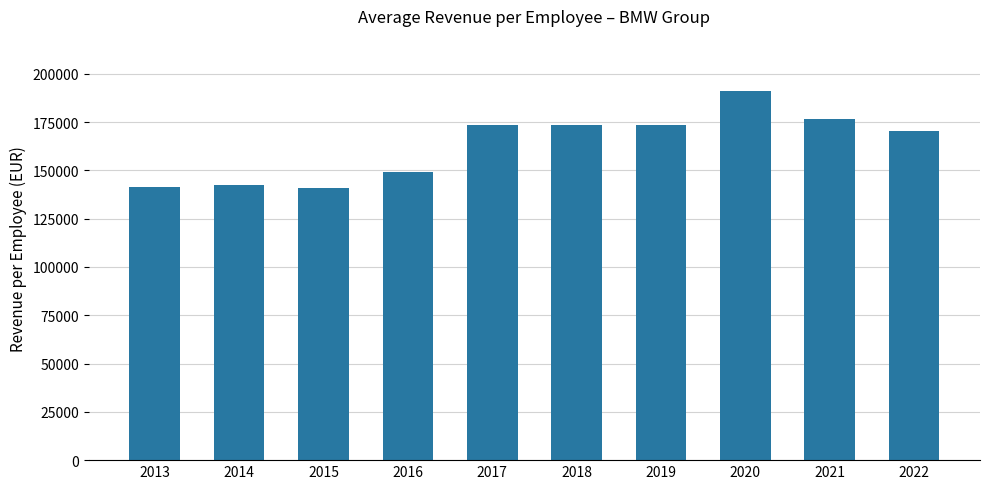

Which label corresponds to the largest value in the chart?

2020